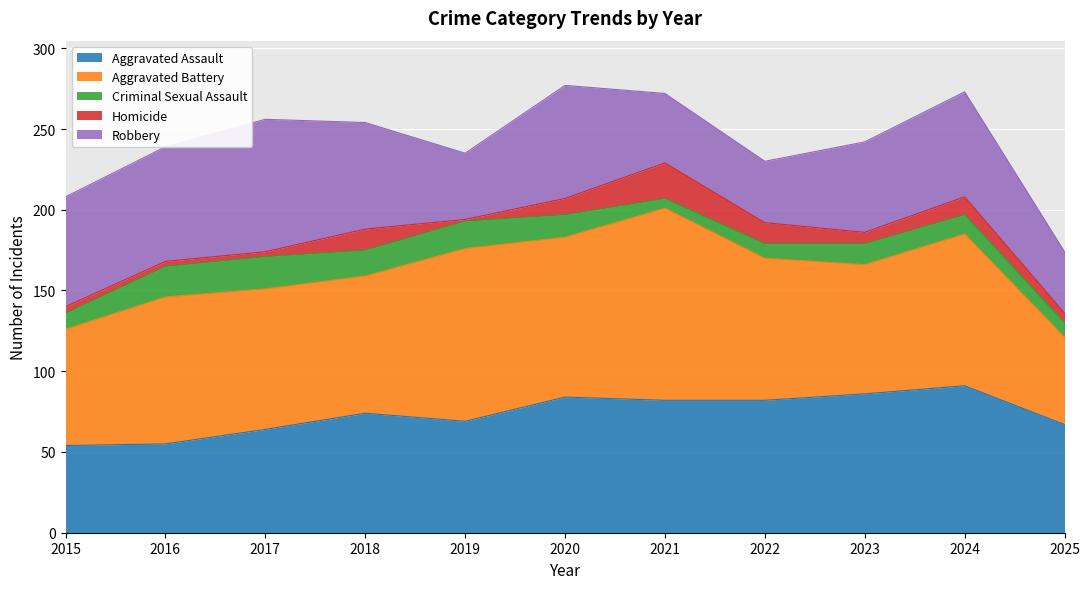

True or false: Robbery has a value of 71 at 2016.

True